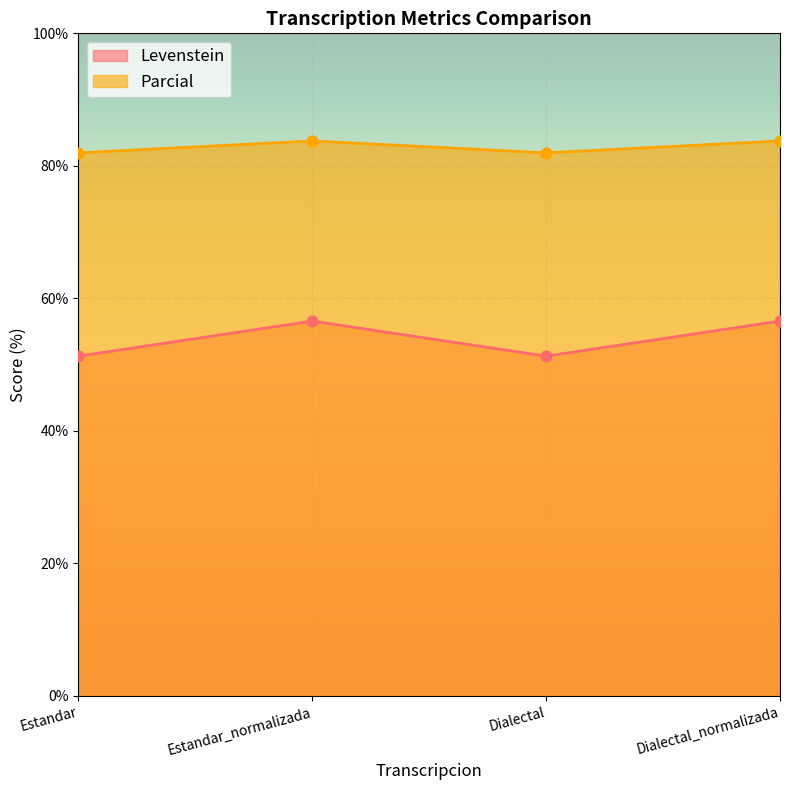

What are all the series names shown in the legend?

Levenstein, Parcial